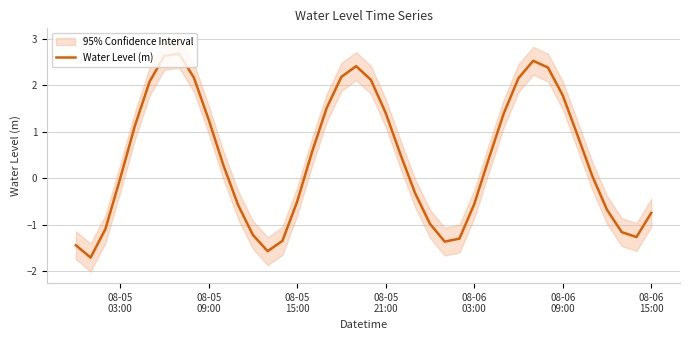

What is the smallest value displayed?

-1.7